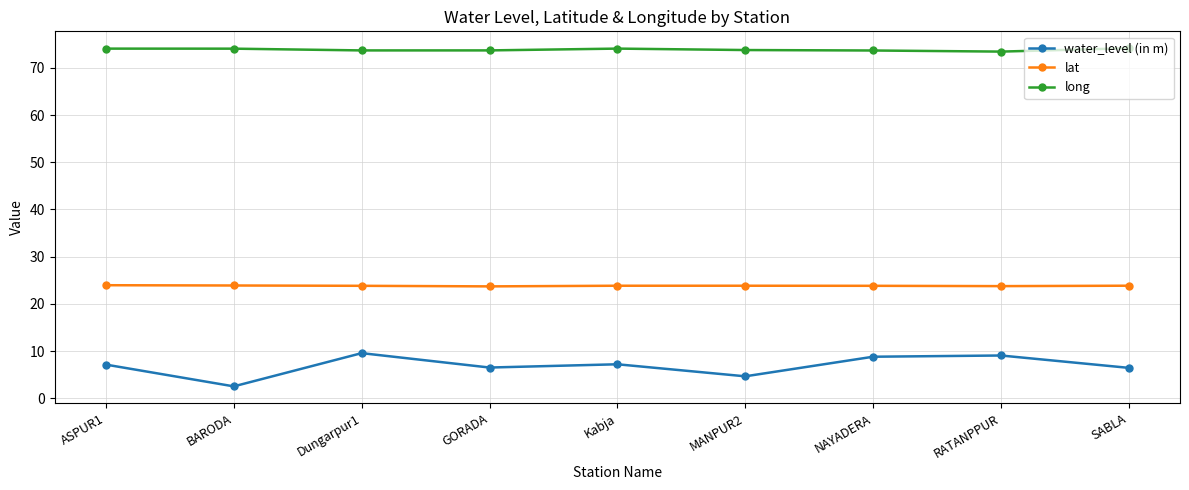

How many distinct data groups are displayed?

3